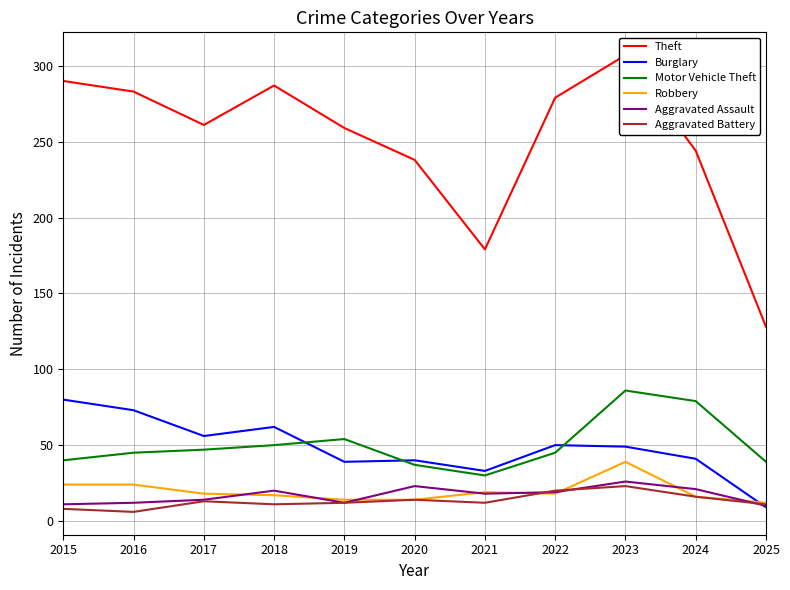

At which category does the chart reach its peak across all series?

2023